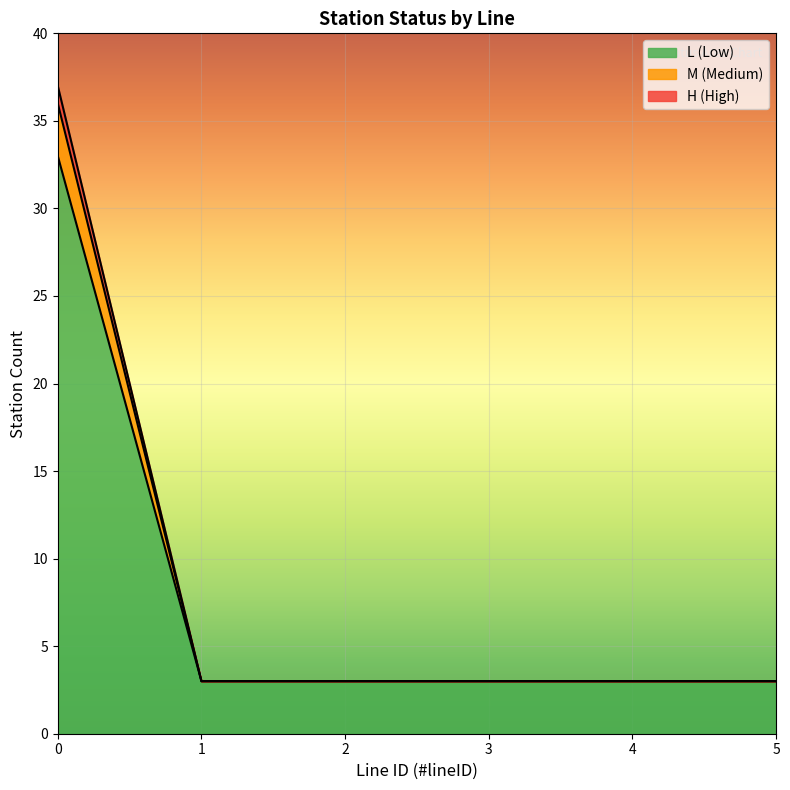

List the labels in order of H boundary value, largest first.

0, 1, 2, 3, 4, 5